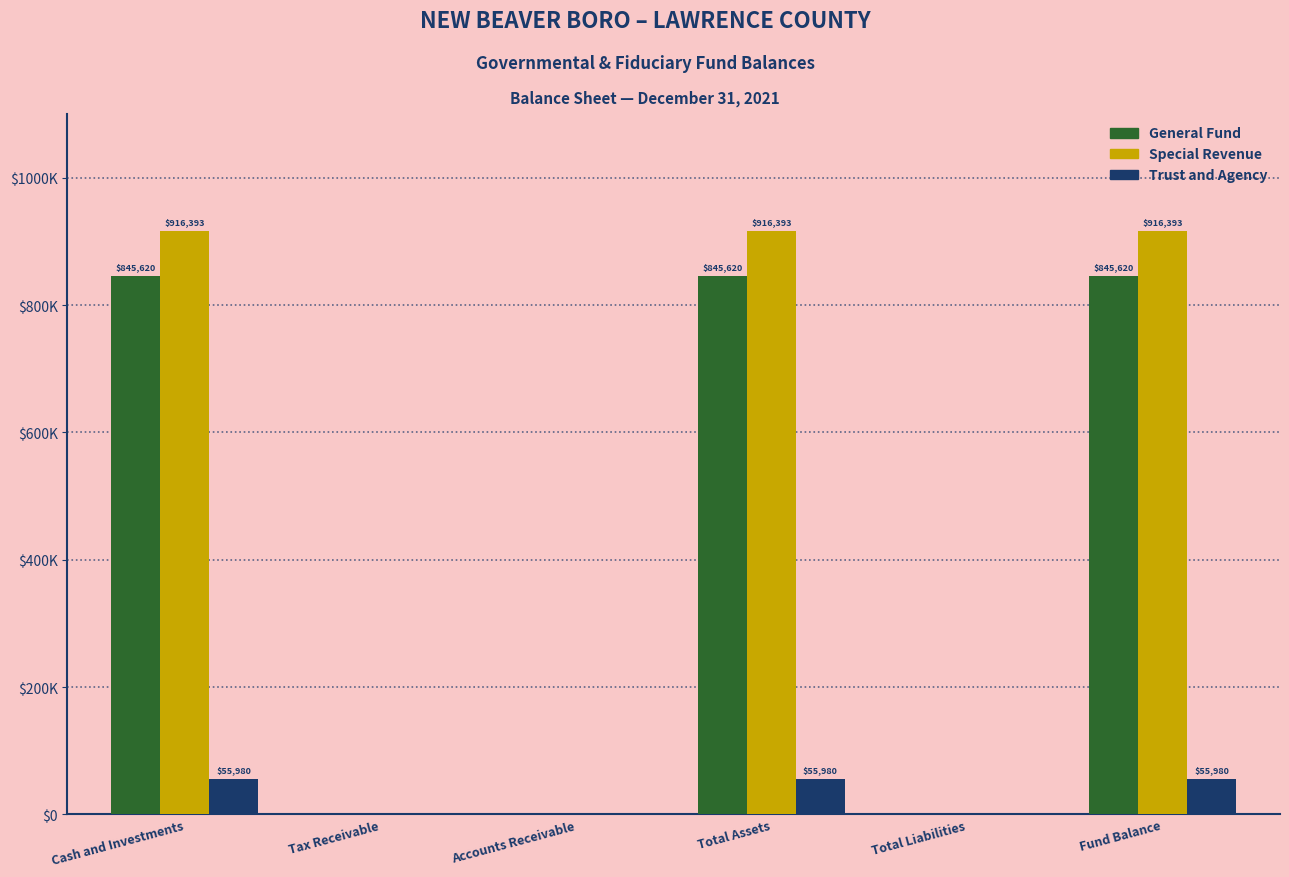

Reading left to right, what are all the values shown in this chart?

General Fund: Cash and Investments=845620	Tax Receivable=0	Accounts Receivable=0	Total Assets=845620	Total Liabilities=0	Fund Balance=845620
Special Revenue: Cash and Investments=916393	Tax Receivable=0	Accounts Receivable=0	Total Assets=916393	Total Liabilities=0	Fund Balance=916393
Trust and Agency: Cash and Investments=55980	Tax Receivable=0	Accounts Receivable=0	Total Assets=55980	Total Liabilities=0	Fund Balance=55980